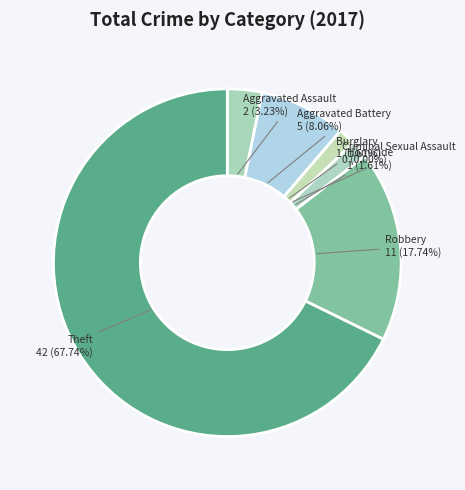

What percentage is the Burglary slice, to the nearest percent?

2%